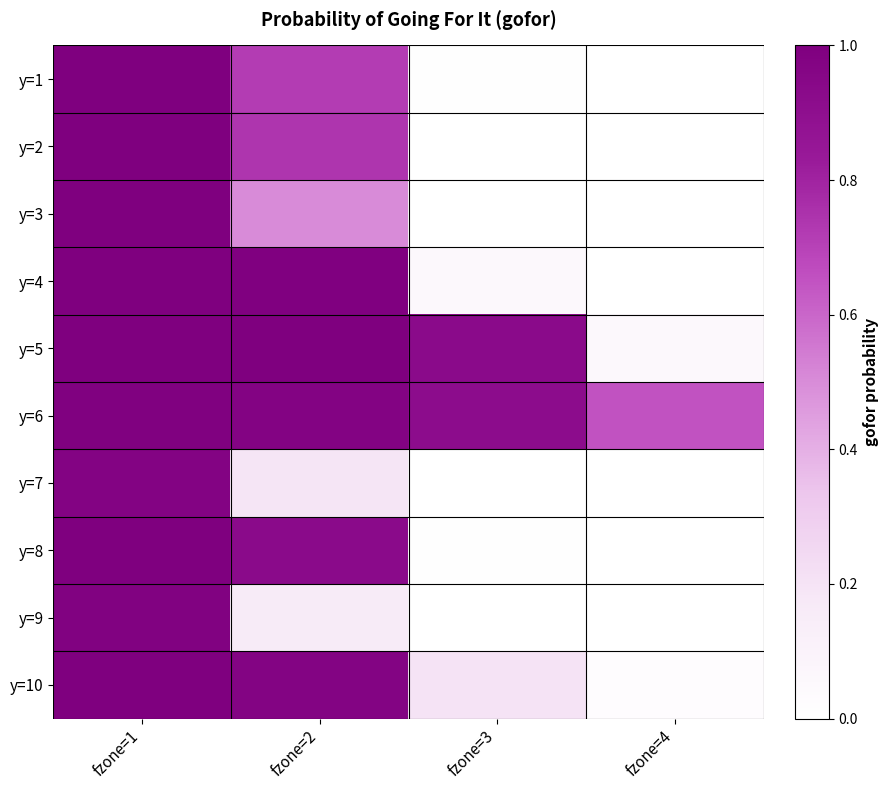

At which category is the sum across all series the highest?

fzone=1